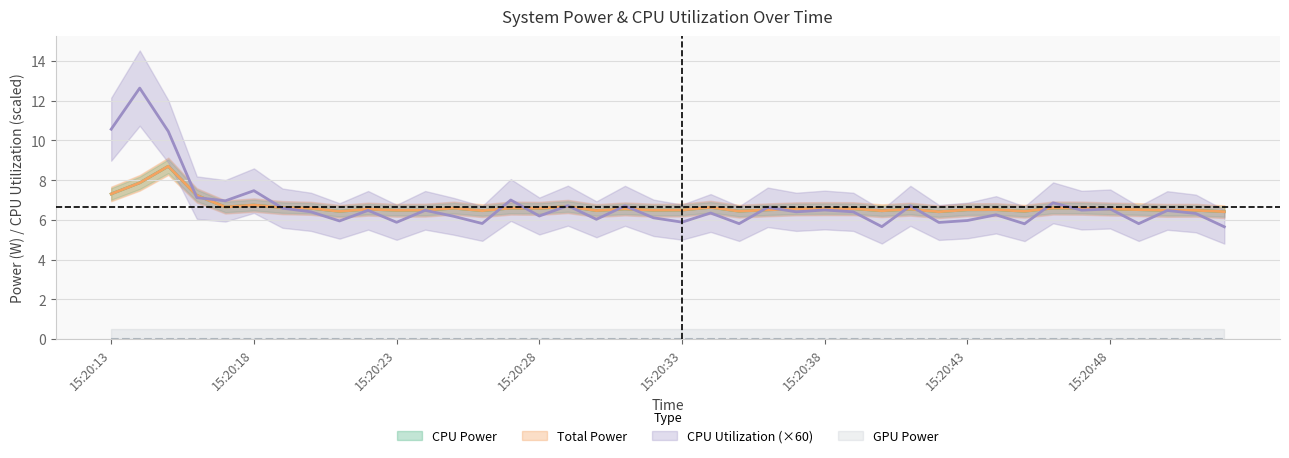

At which label is GPU Power closest to 0?

15:20:13